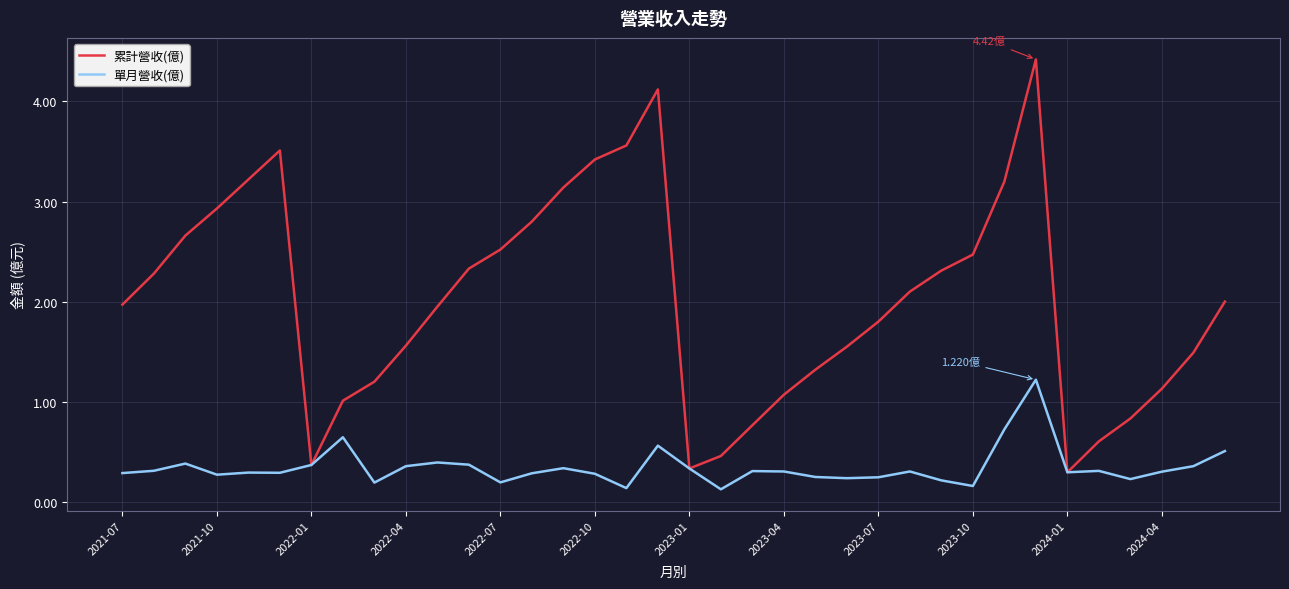

List the series in order of their peak value, lowest first.

單月營收(億), 累計營收(億)